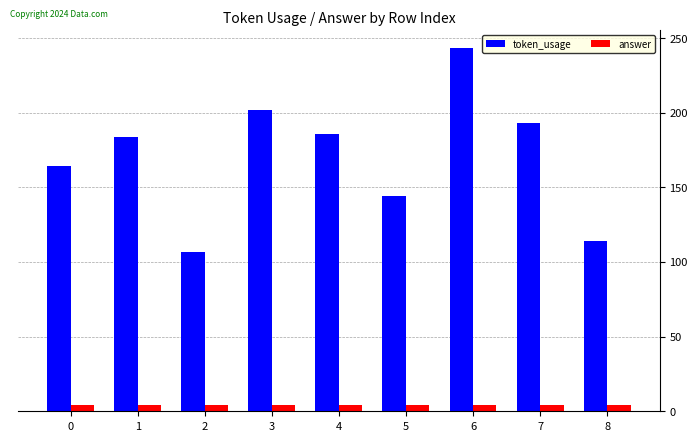

Are the bars horizontal?

No